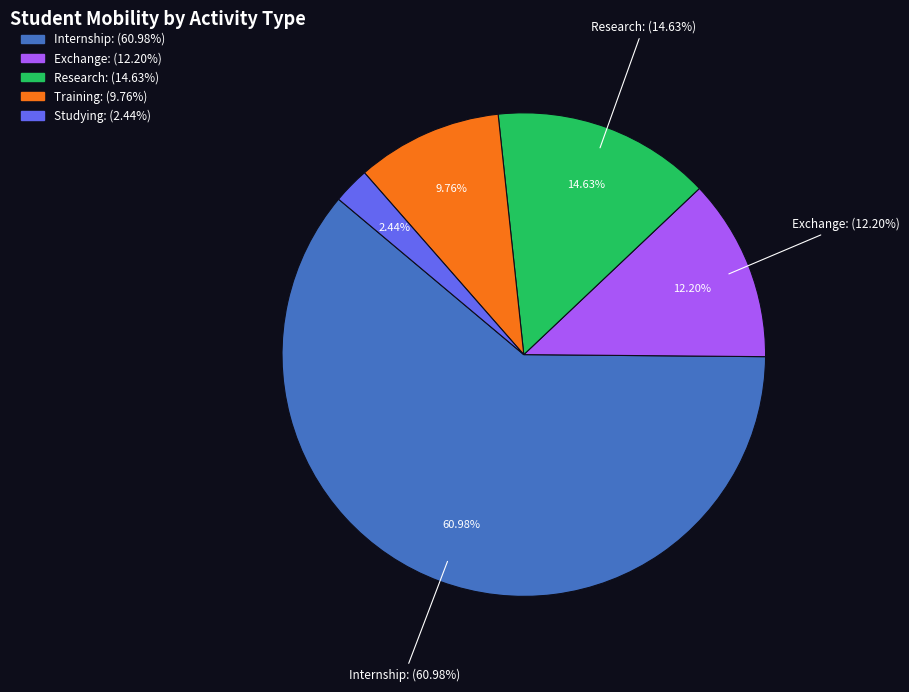

Does Exchange represent more than half of the total?

No